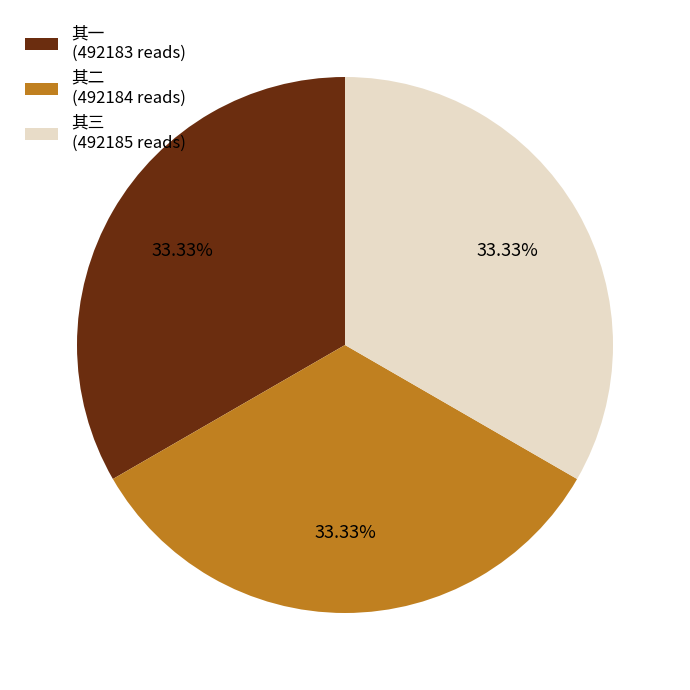

Is the sum of 其一 (492183 reads) and 其三 (492185 reads) greater than half?

Yes